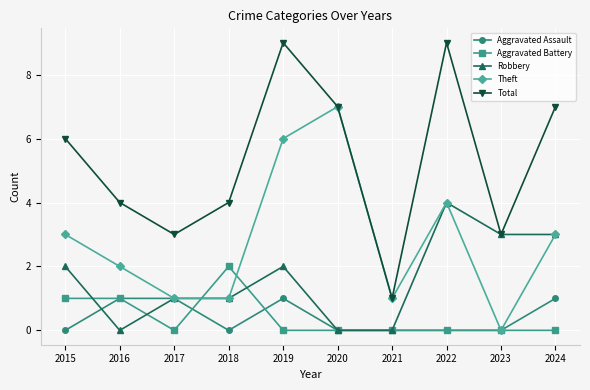

At which category does Robbery reach its first local valley?

2016